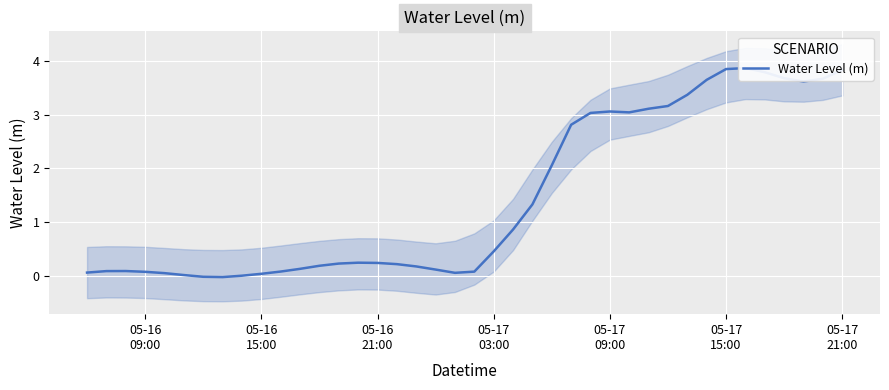

What is the difference between the second highest and minimum values?

3.9